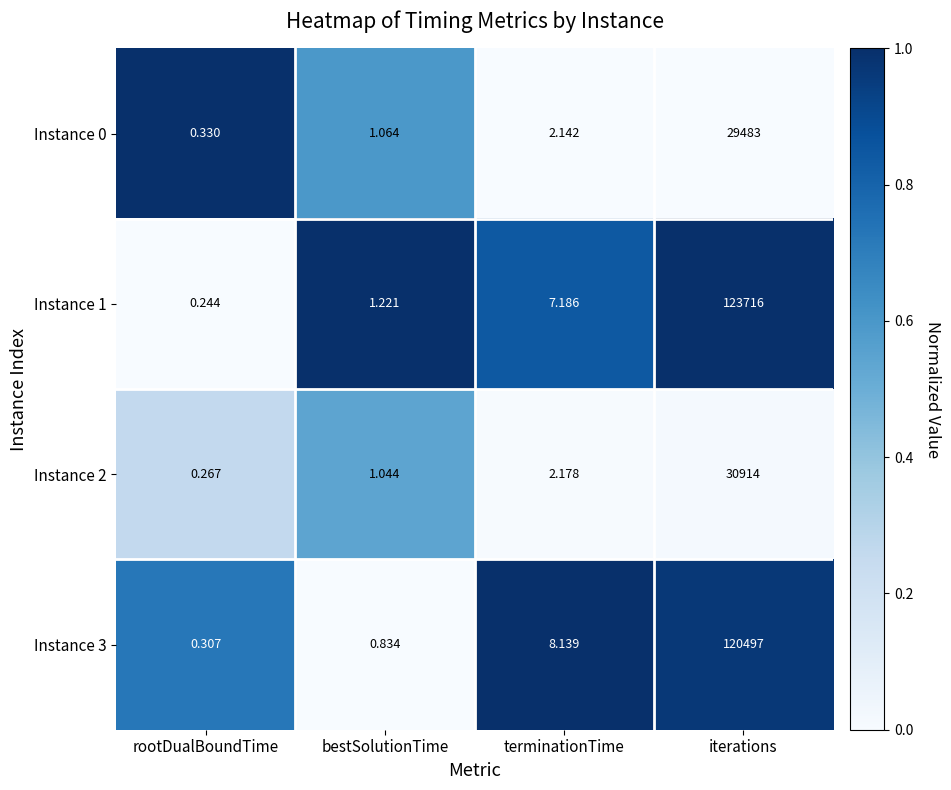

At which category does the chart reach its minimum across all series?

rootDualBoundTime